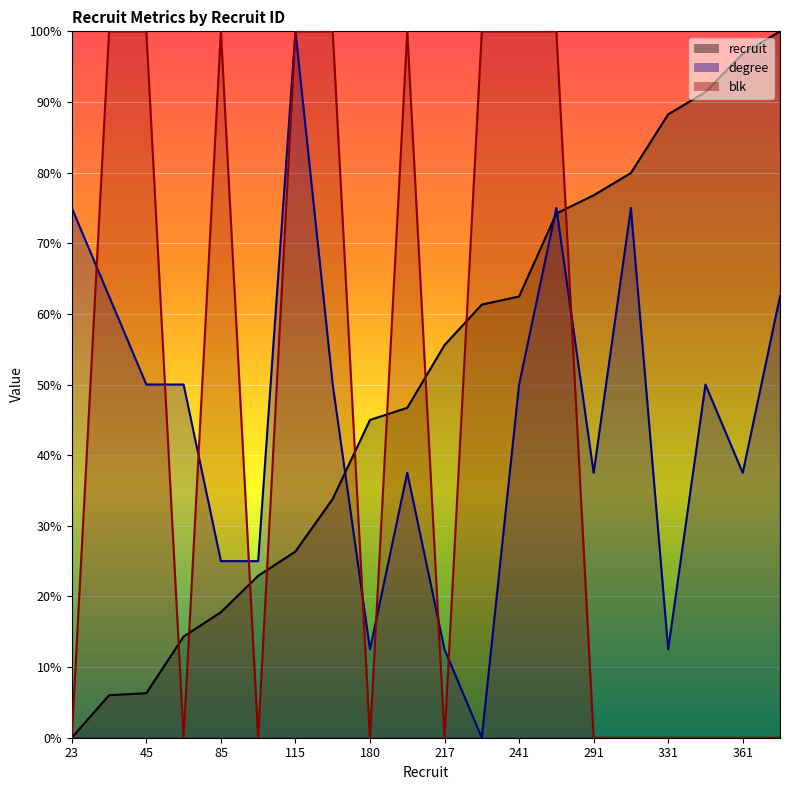

The value of degree_line at 13 is 101.1. True or false?

False